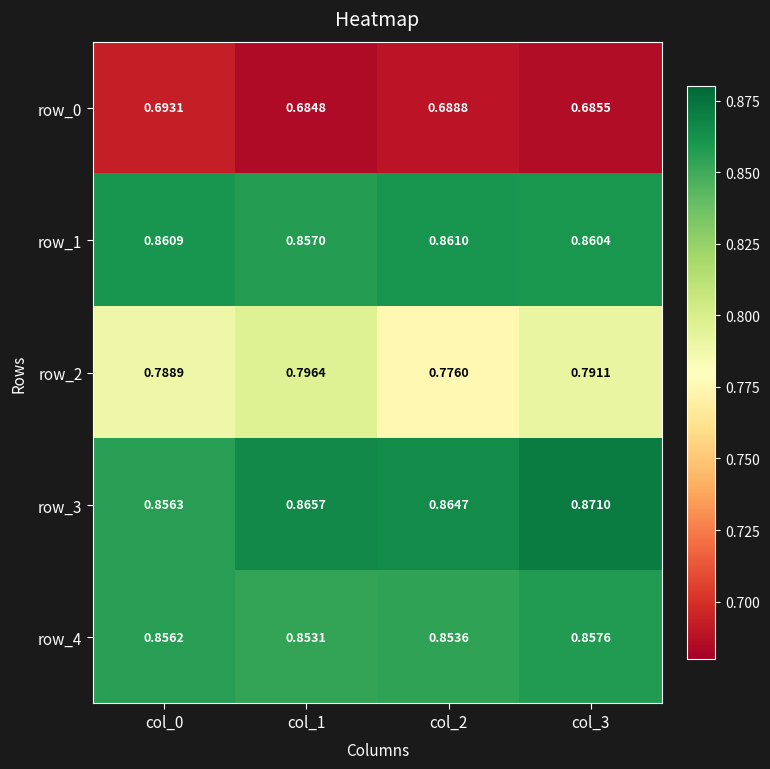

At which category is the sum across all series the highest?

col_3